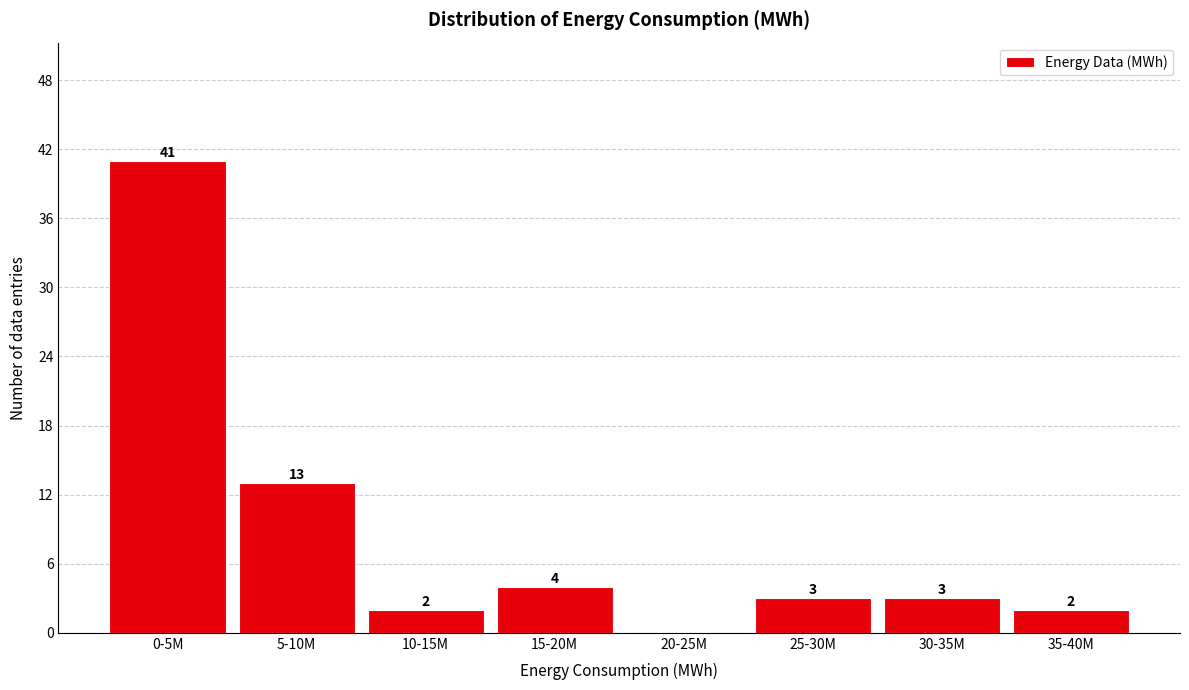

Reading left to right, list all the values displayed in this chart.

0-5M=41	5-10M=13	10-15M=2	15-20M=4	20-25M=0	25-30M=3	30-35M=3	35-40M=2